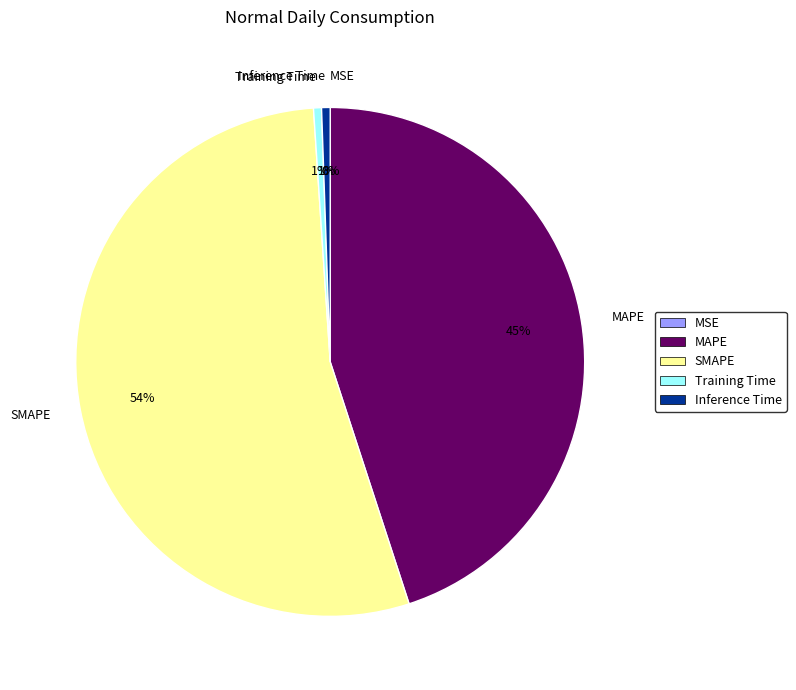

Approximately how many times larger is the value at MAPE compared to SMAPE?

0.8